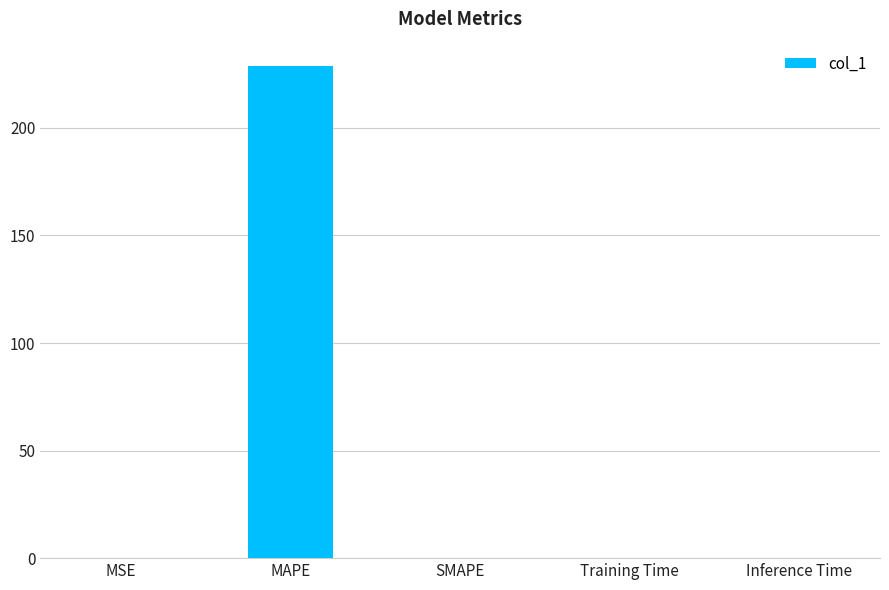

What is the sum of all values?

228.8